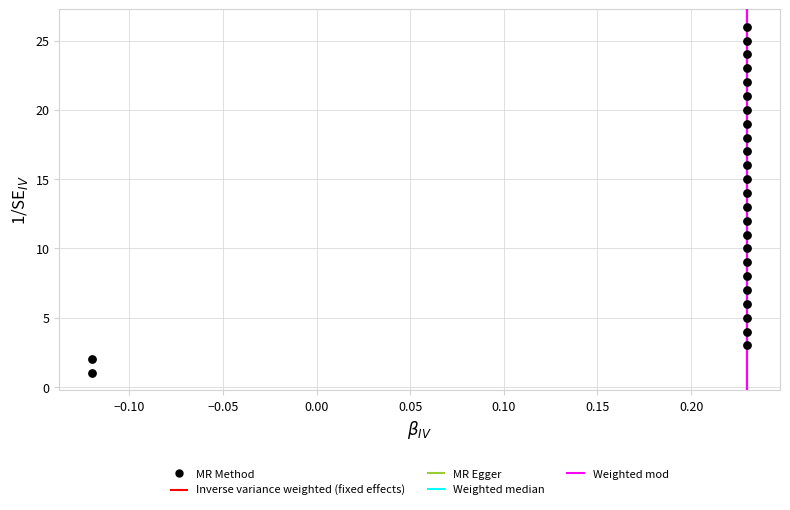

What is the range of Y values (max minus min)?

25